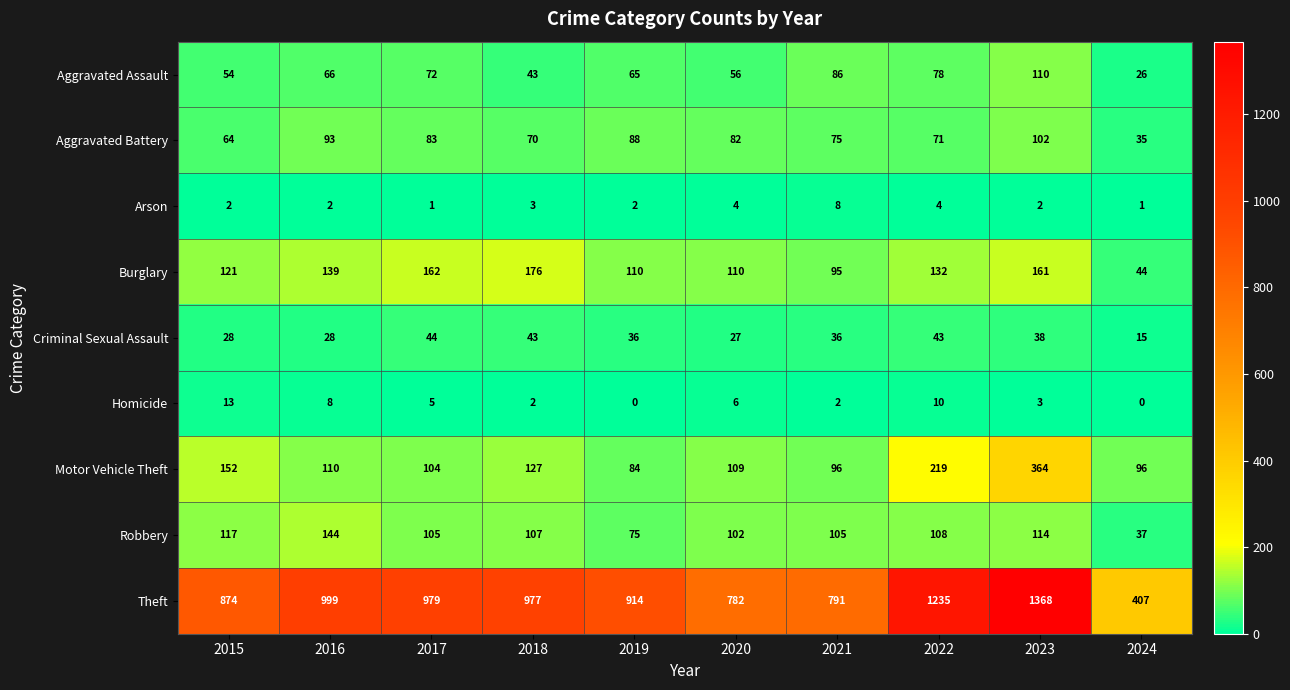

Where does the Motor Vehicle Theft series first go above 110?

2015